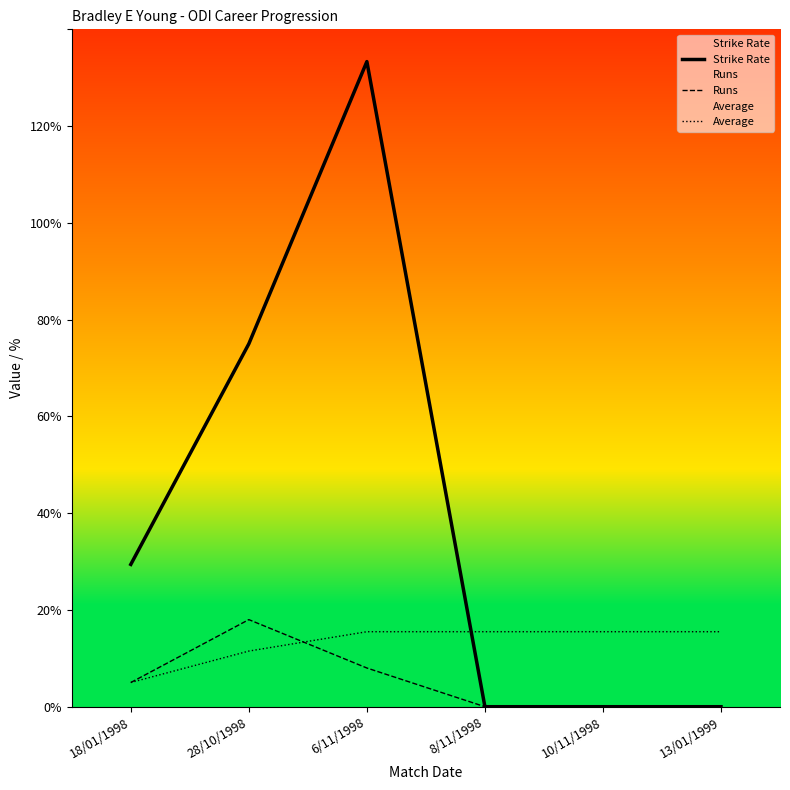

What are all the series names shown in the legend?

Strike Rate, Runs, Average